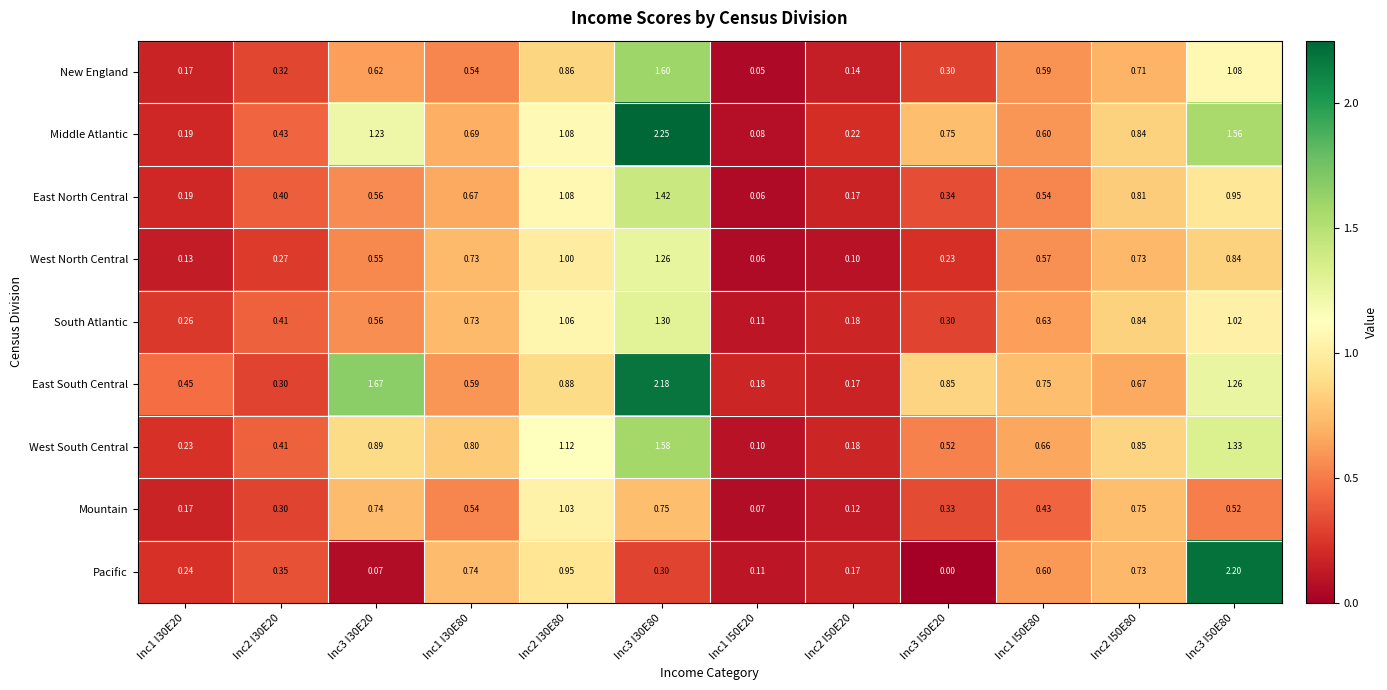

Which series changed the most between Inc3 I30E20 and Inc2 I30E80?

Pacific